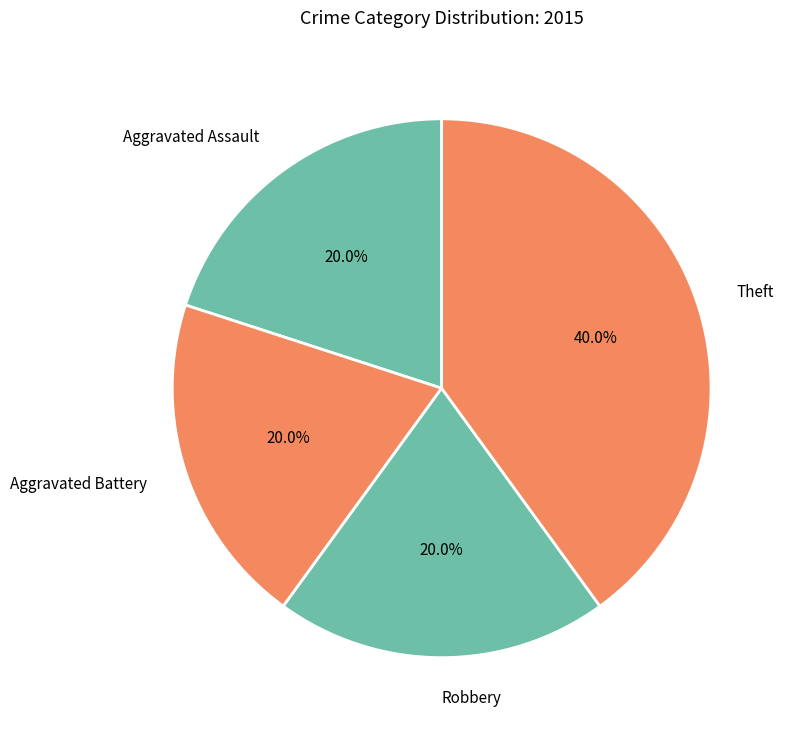

True or false: Aggravated Battery accounts for 20% of the total.

True